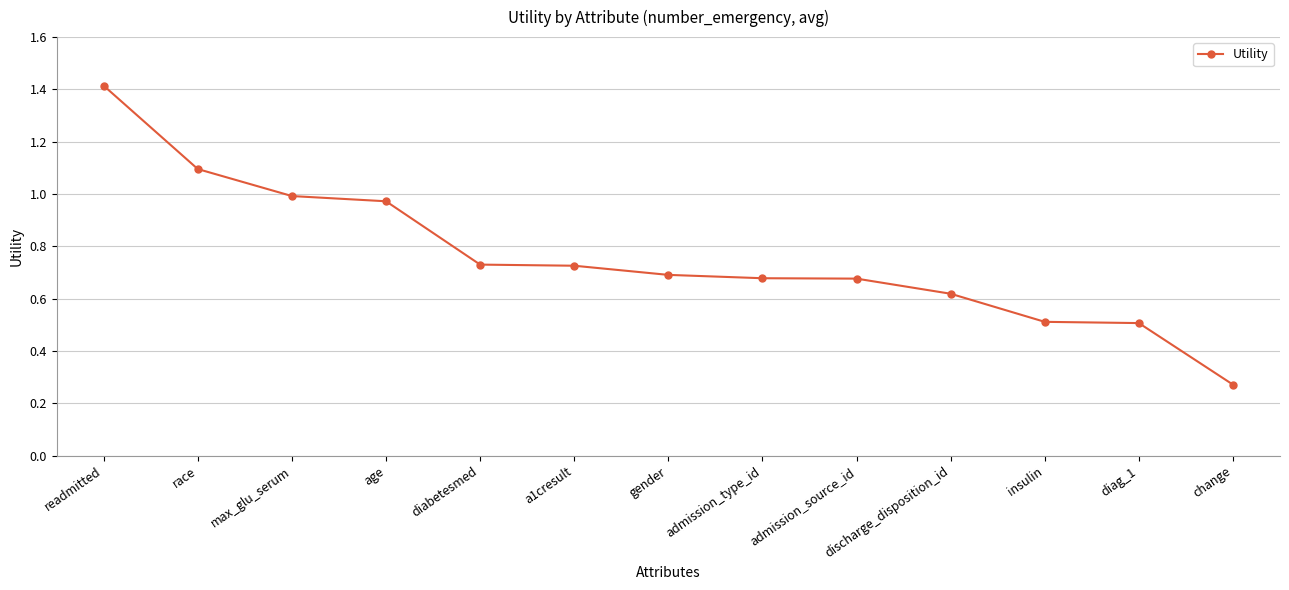

What is the label of the 10th point from the left?

discharge_disposition_id